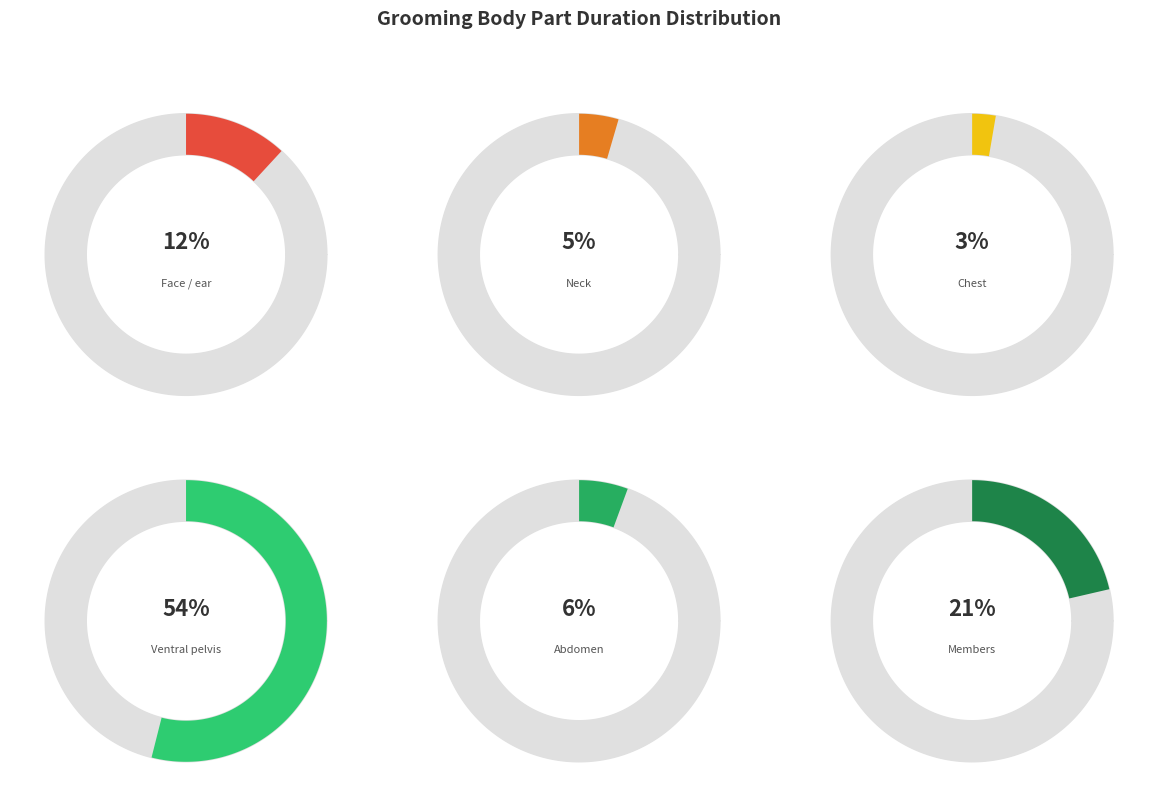

To the nearest percent, what is the average slice percentage?

17%